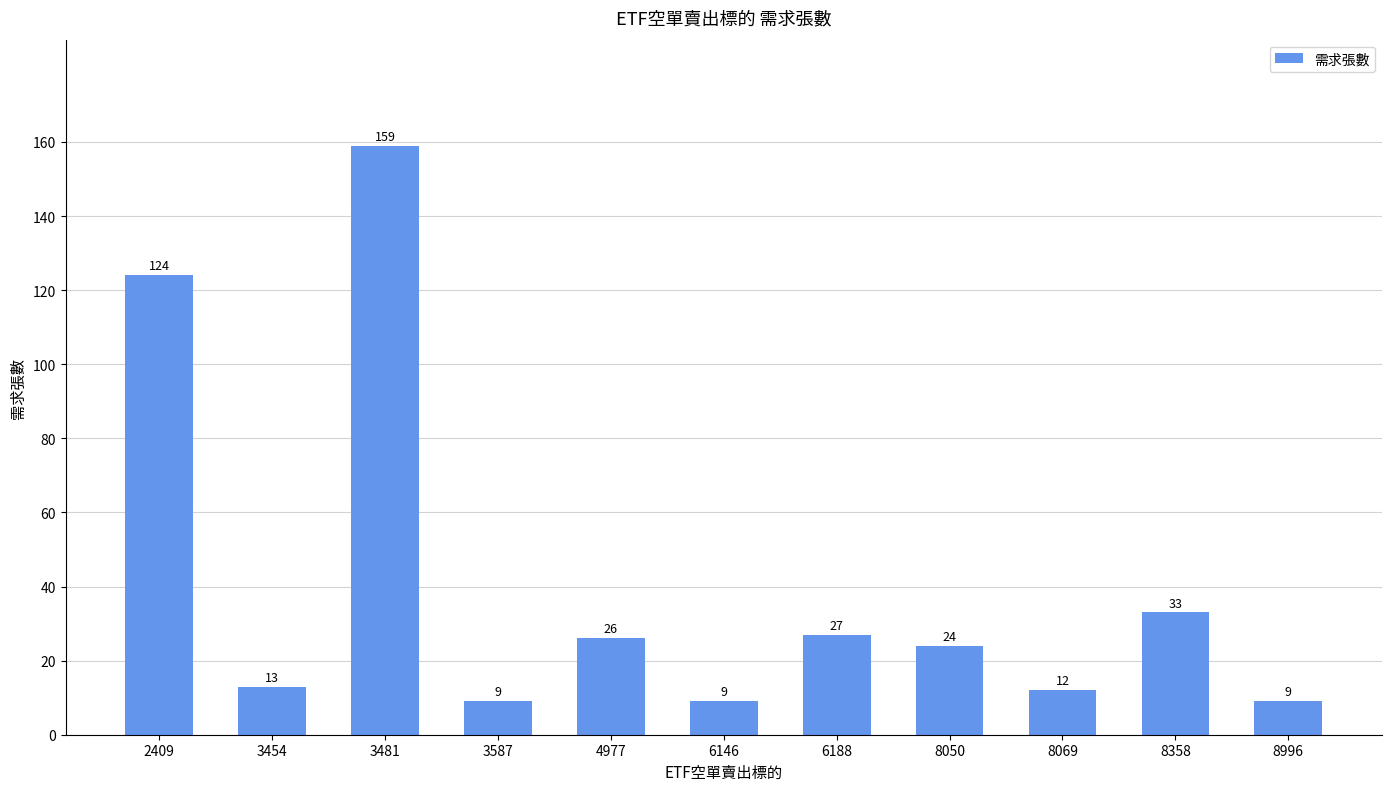

What is the approximate value at 3587, to the nearest 5?

10